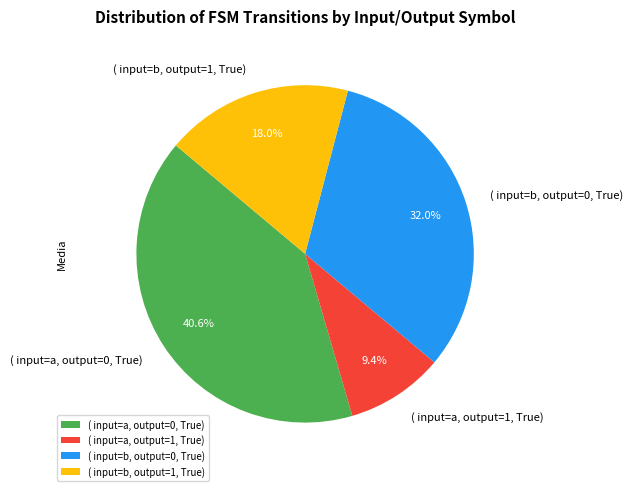

What is the smallest slice in the pie chart?

( input=a, output=1, True)